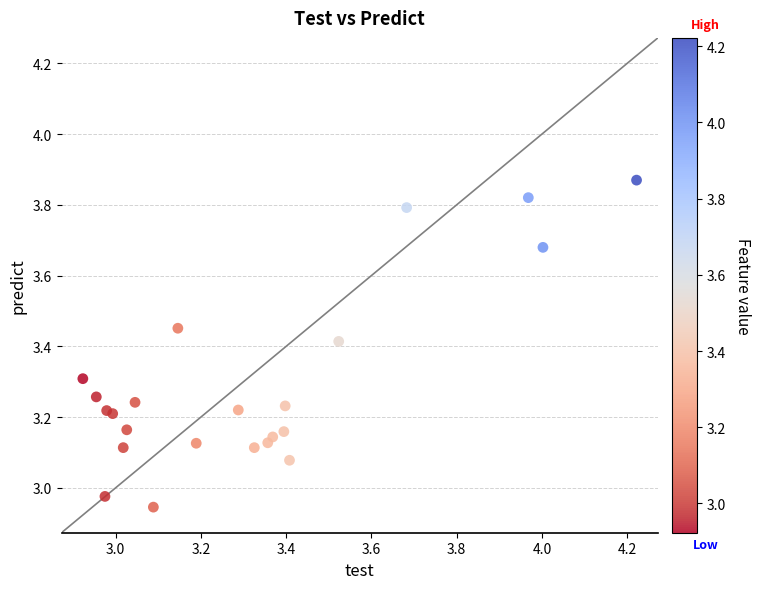

What is the range of Y values (max minus min)?

0.9